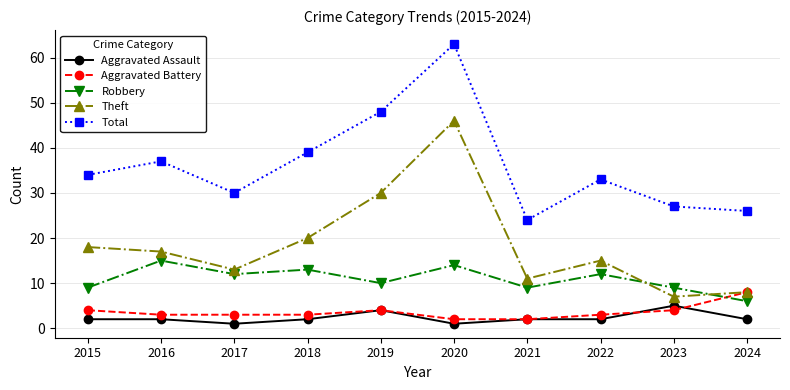

Reading right to left, what are all the values shown in this chart?

Aggravated Assault: 2024=2	2023=5	2022=2	2021=2	2020=1	2019=4	2018=2	2017=1	2016=2	2015=2
Aggravated Battery: 2024=8	2023=4	2022=3	2021=2	2020=2	2019=4	2018=3	2017=3	2016=3	2015=4
Robbery: 2024=6	2023=9	2022=12	2021=9	2020=14	2019=10	2018=13	2017=12	2016=15	2015=9
Theft: 2024=8	2023=7	2022=15	2021=11	2020=46	2019=30	2018=20	2017=13	2016=17	2015=18
Total: 2024=26	2023=27	2022=33	2021=24	2020=63	2019=48	2018=39	2017=30	2016=37	2015=34